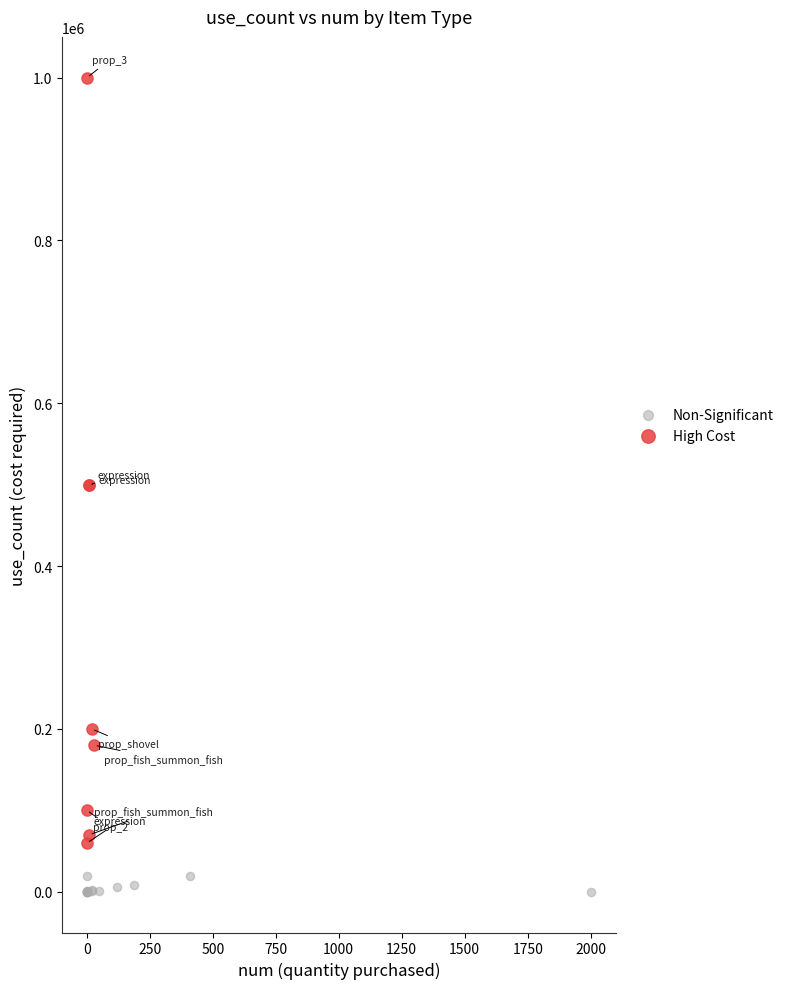

What are all the series names shown in the legend?

Non-Significant, High Cost